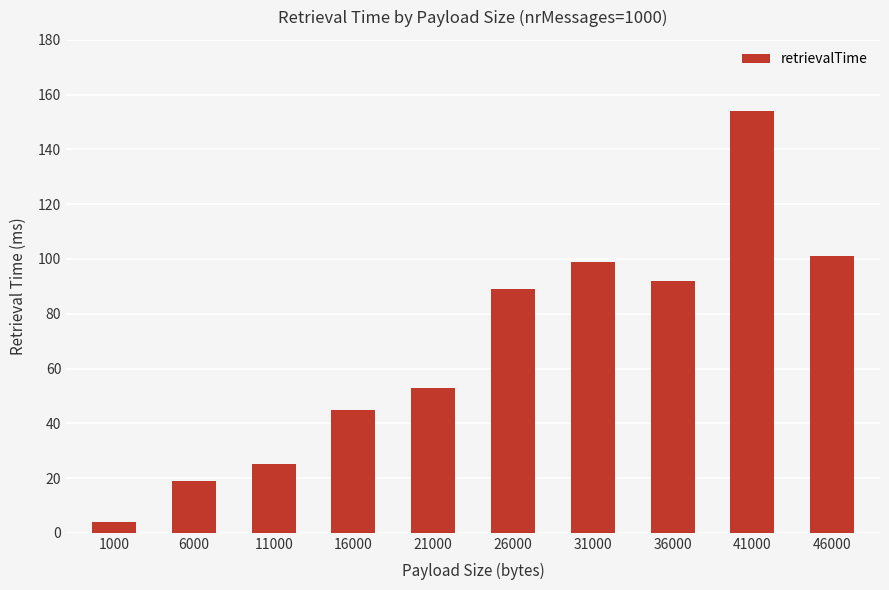

What is the value of the 10th bar from the left?

101